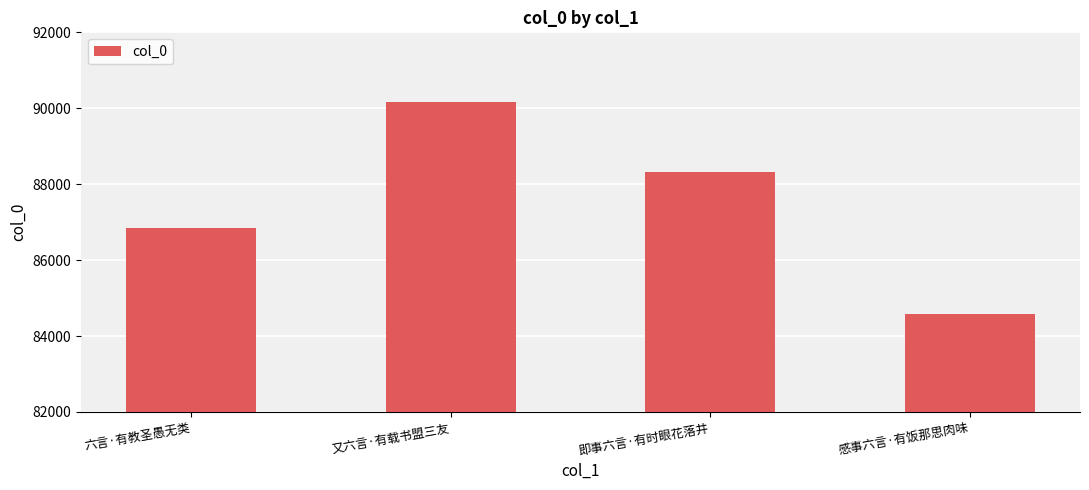

Rank the categories by value from highest to lowest.

又六言·有载书盟三友, 即事六言·有时眼花落井, 六言·有教圣愚无类, 感事六言·有饭那思肉味